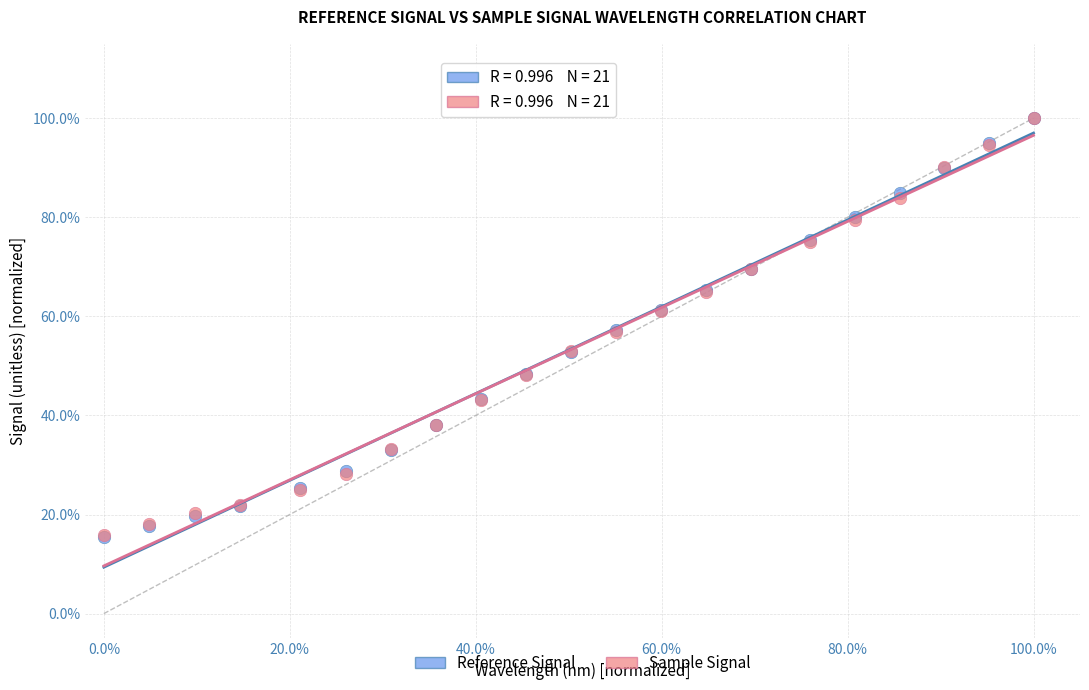

What are all the series names shown in the legend?

Reference Signal, Sample Signal